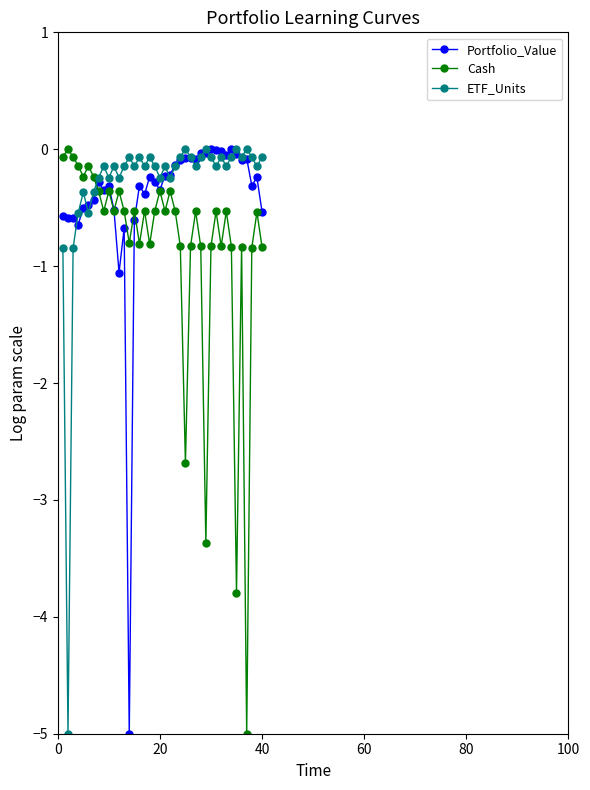

True or false: Cash and Portfolio_Value cross at least once.

True